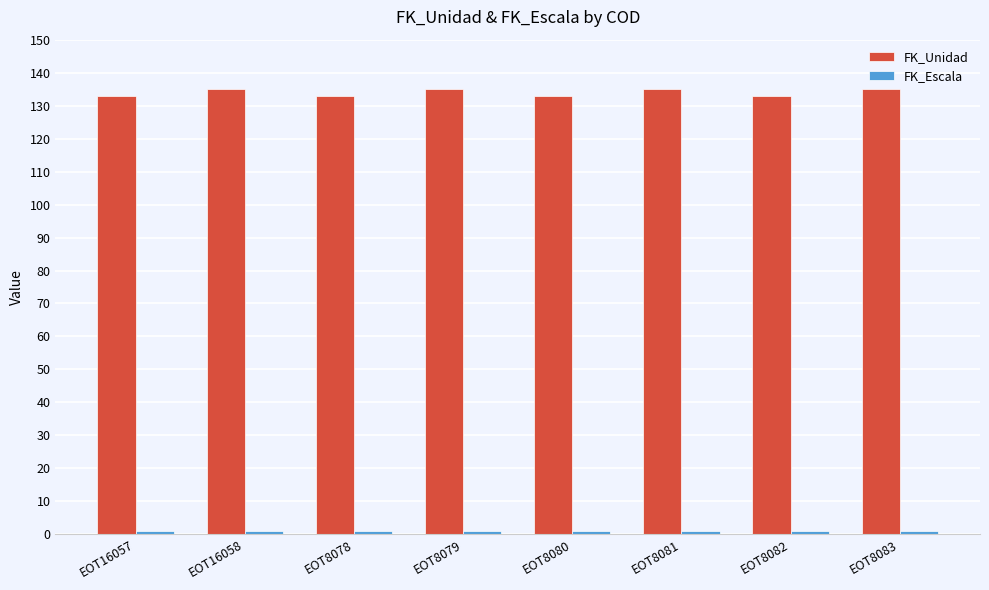

What is the difference between the highest and lowest values at EOT16058?

134